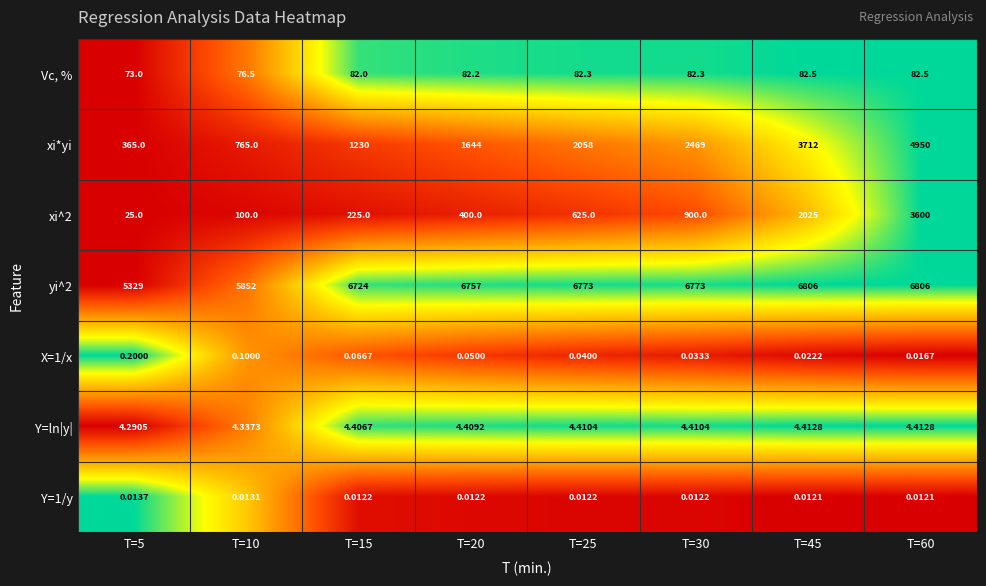

At how many categories does at least one series exceed 0?

8